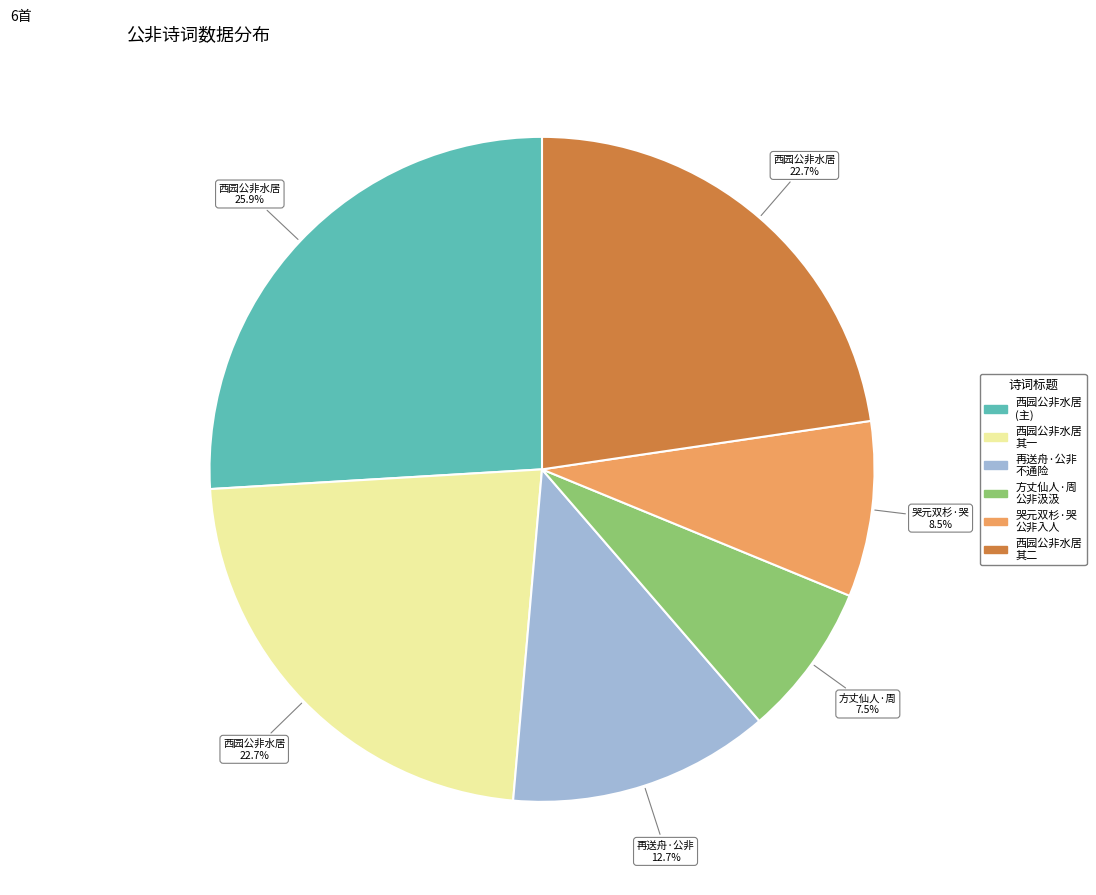

To the nearest percent, what is the difference between the largest and smallest slice percentages?

18%